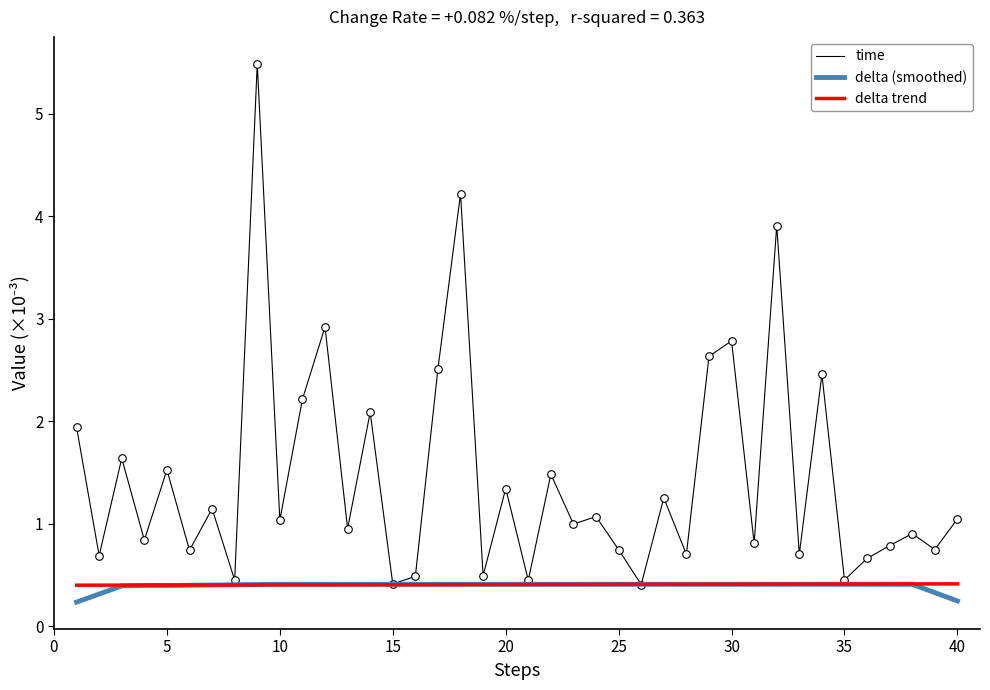

What are all the series names shown in the legend?

time, delta (smoothed), delta trend